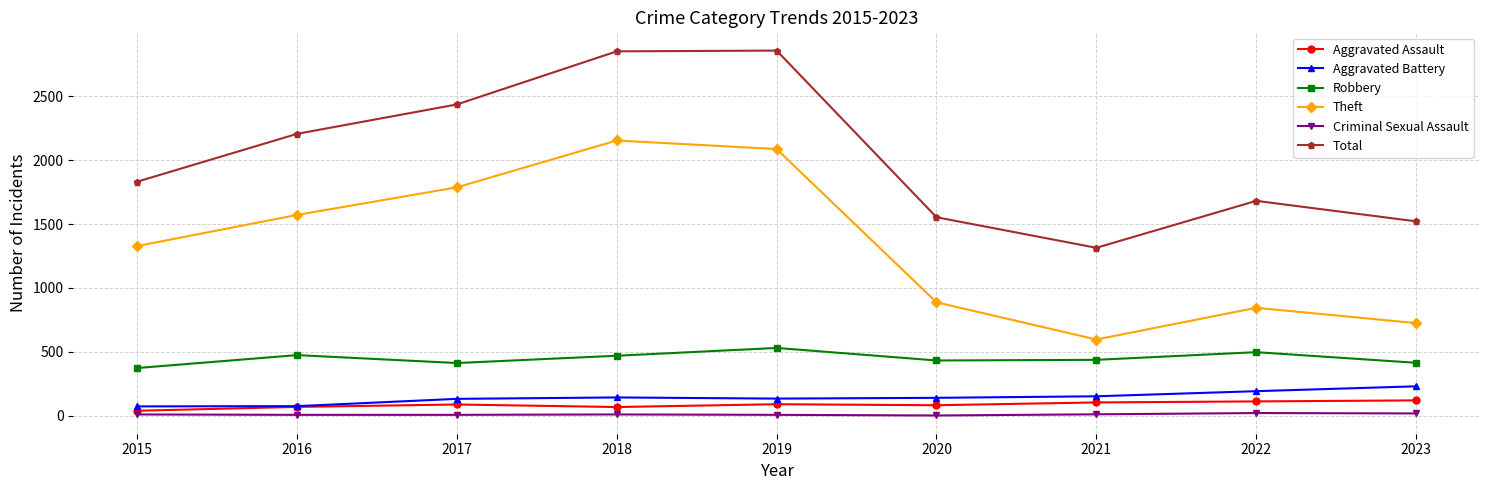

True or false: Theft has a value of 1344 at 2022.

False